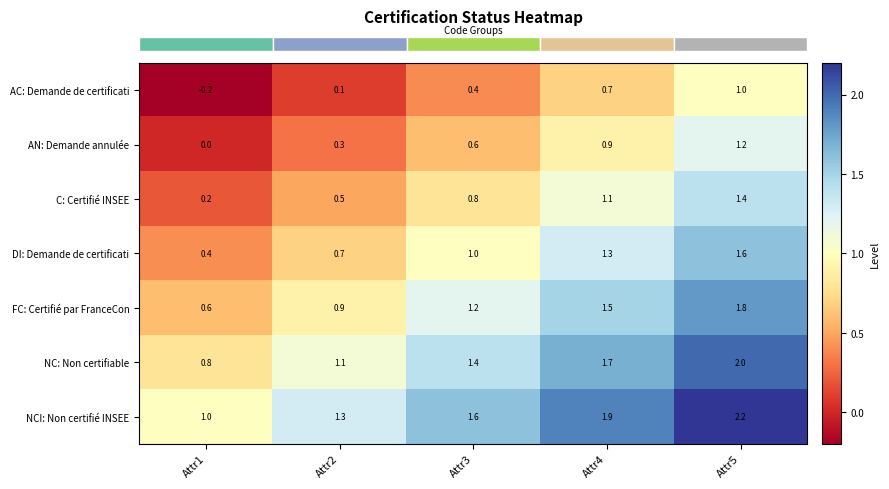

What value does the AN: Demande annulée series have at Attr5?

1.2